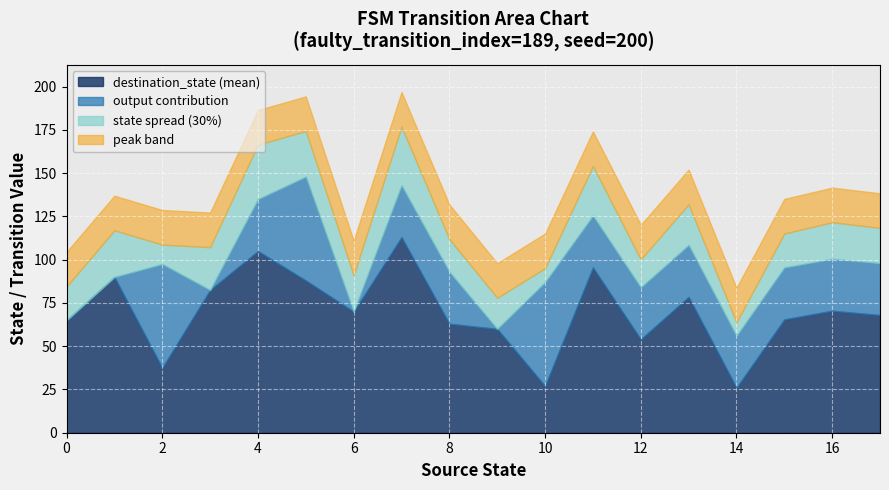

The value of source_state at 5 is 3. True or false?

False